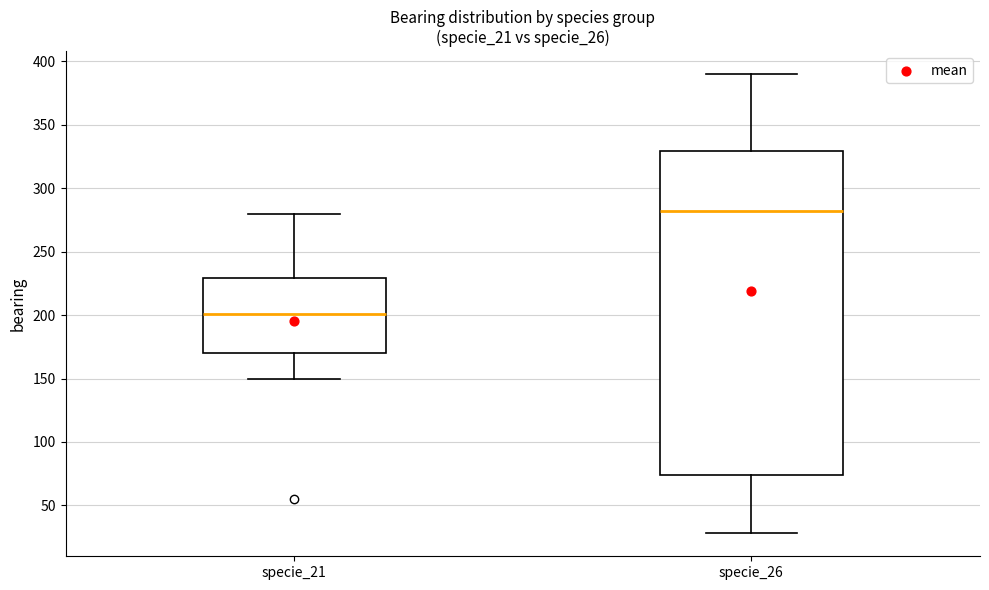

Reading left to right, transcribe this box plot: for each box, give where its median line is, the range the box spans, and where its two whiskers end, as read against the y-axis. The values are not printed on the chart, so give them approximately, as read against the axis.

specie_21: median 200, box 170 to 230, whiskers 150 to 280
specie_26: median 285, box 75 to 330, whiskers 30 to 390